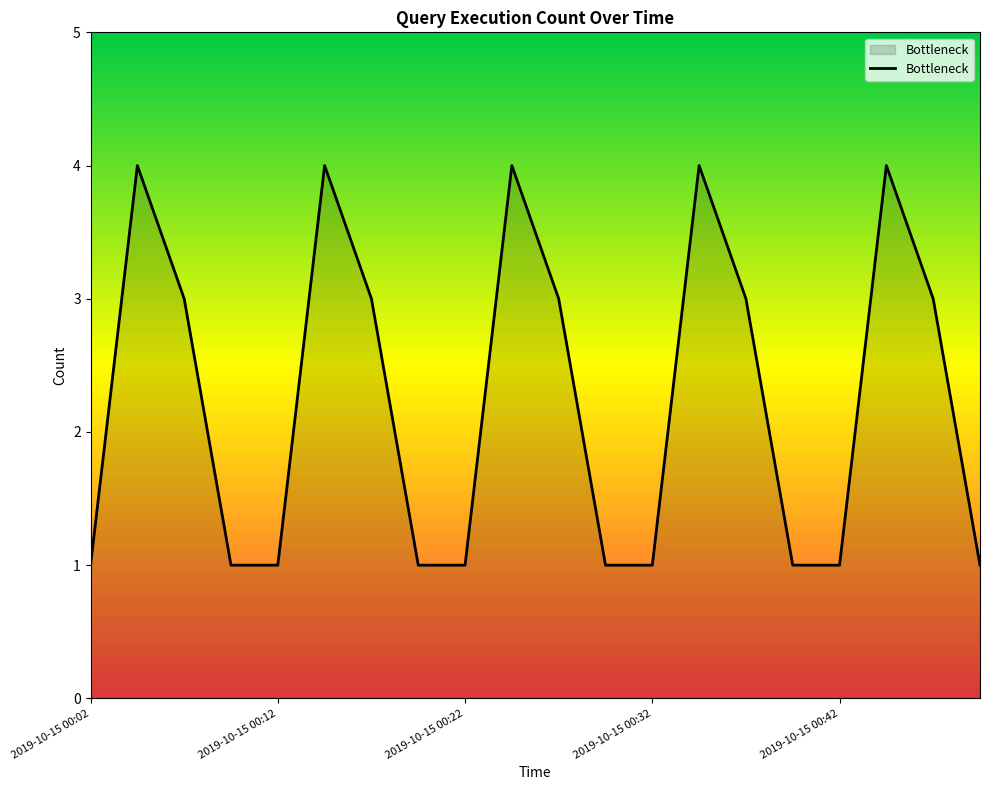

What is the difference between the maximum and minimum values?

3